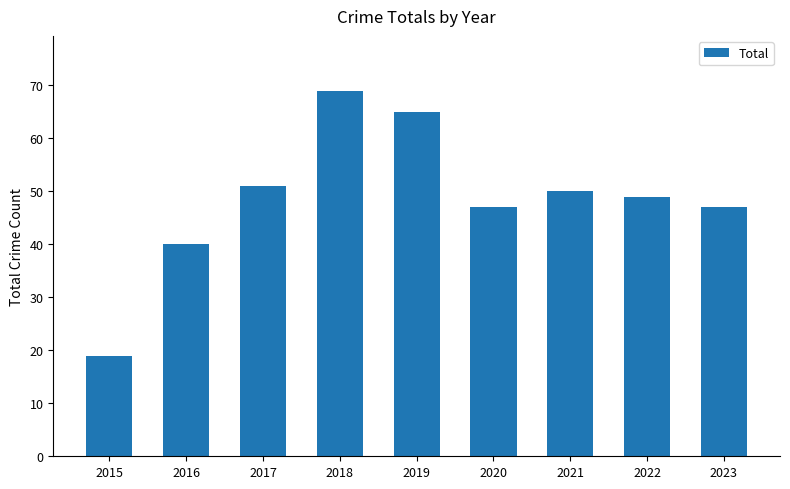

Read the value at 2015, to the nearest 5.

20